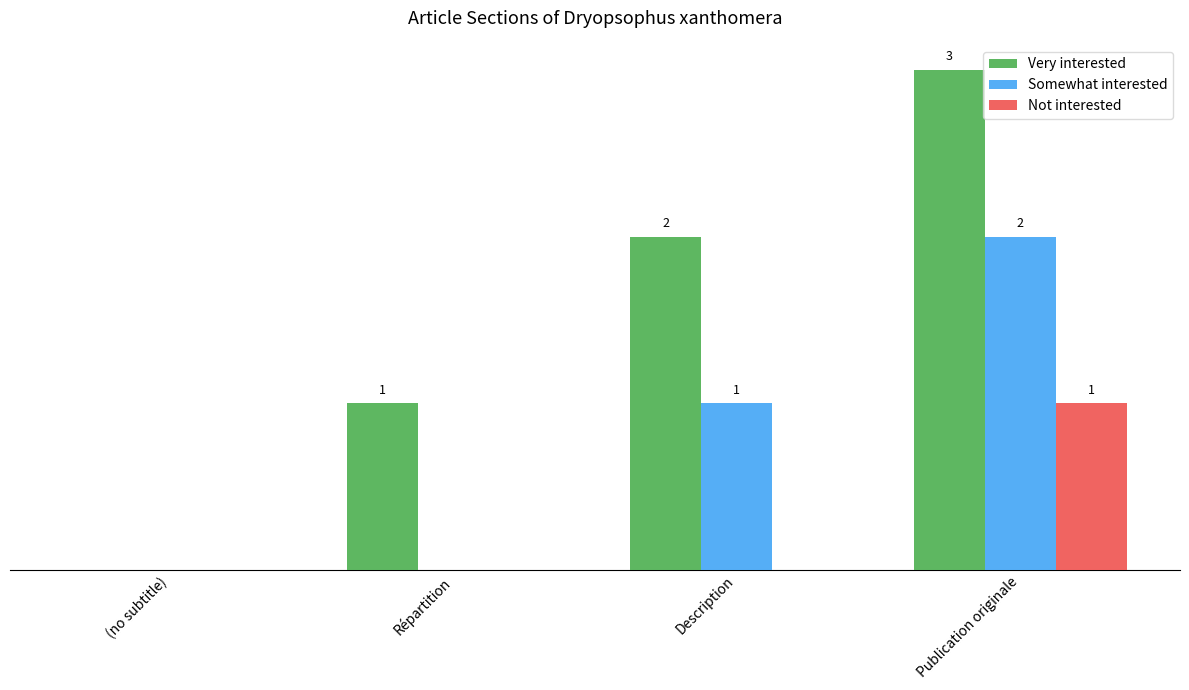

Between (no subtitle) and Publication originale, which series saw the biggest shift?

Very interested